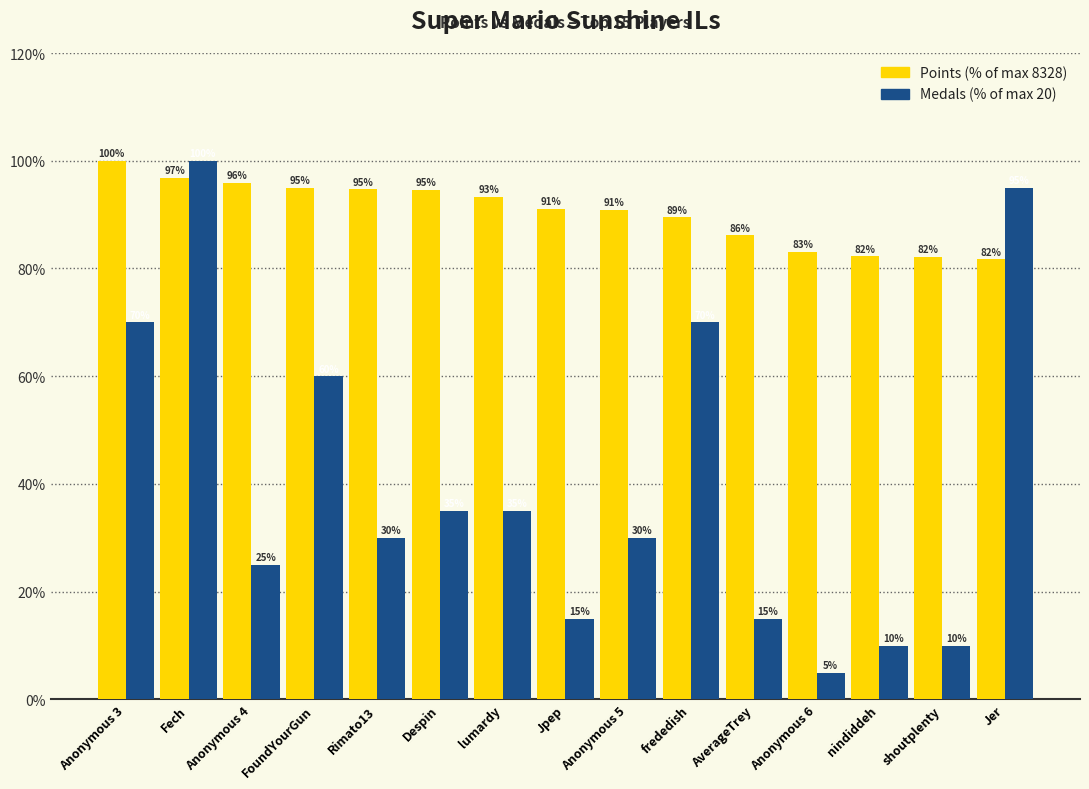

What is the difference between the highest and lowest values at Jpep?

76.1